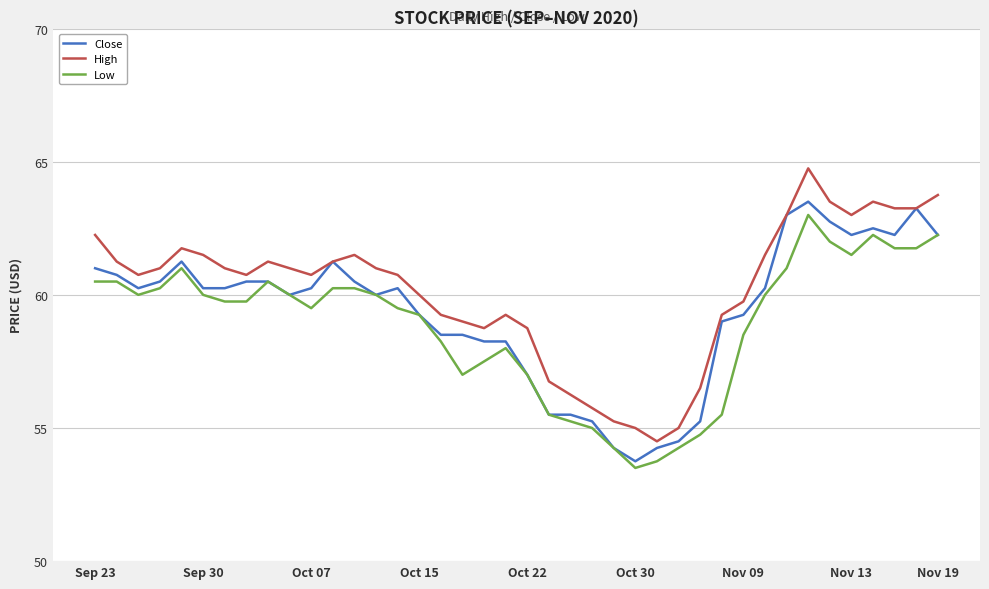

What is the maximum value shown in the chart?

64.8